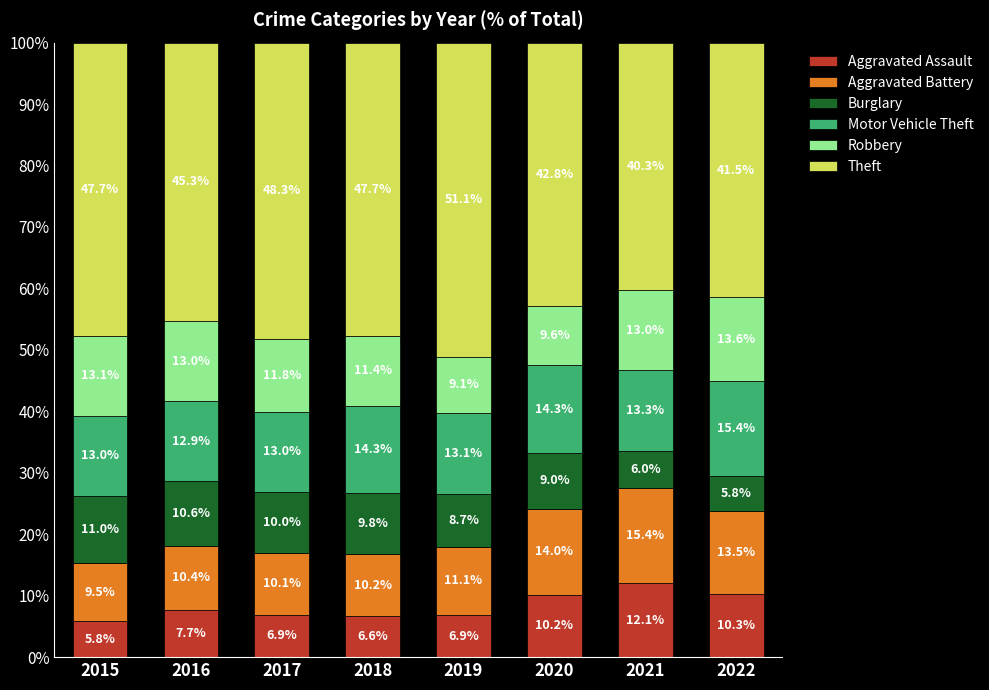

The value of Aggravated Assault at 2016 is 7.7. True or false?

True